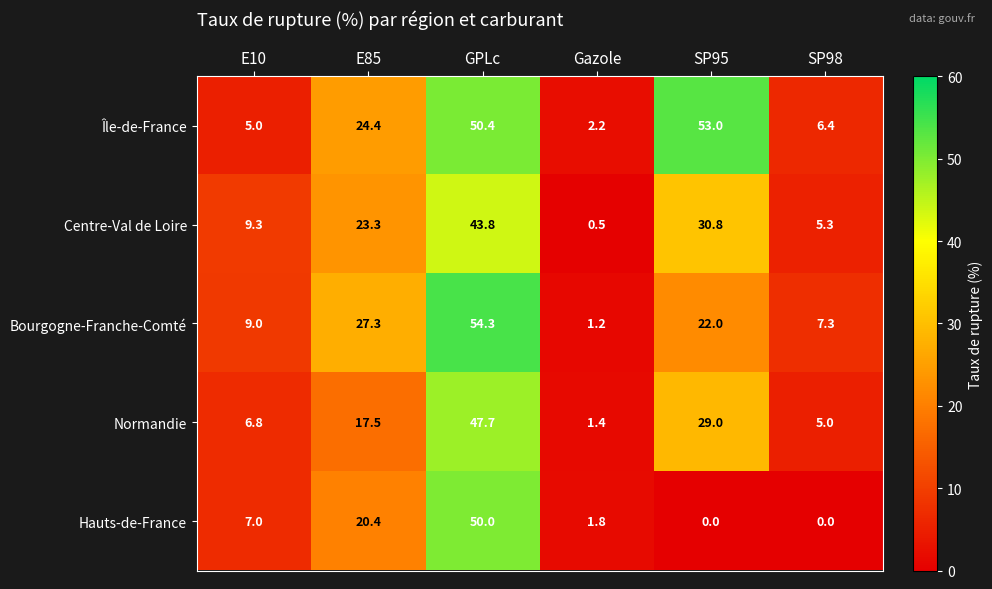

What is the approximate value of Normandie at GPLc?

47.7